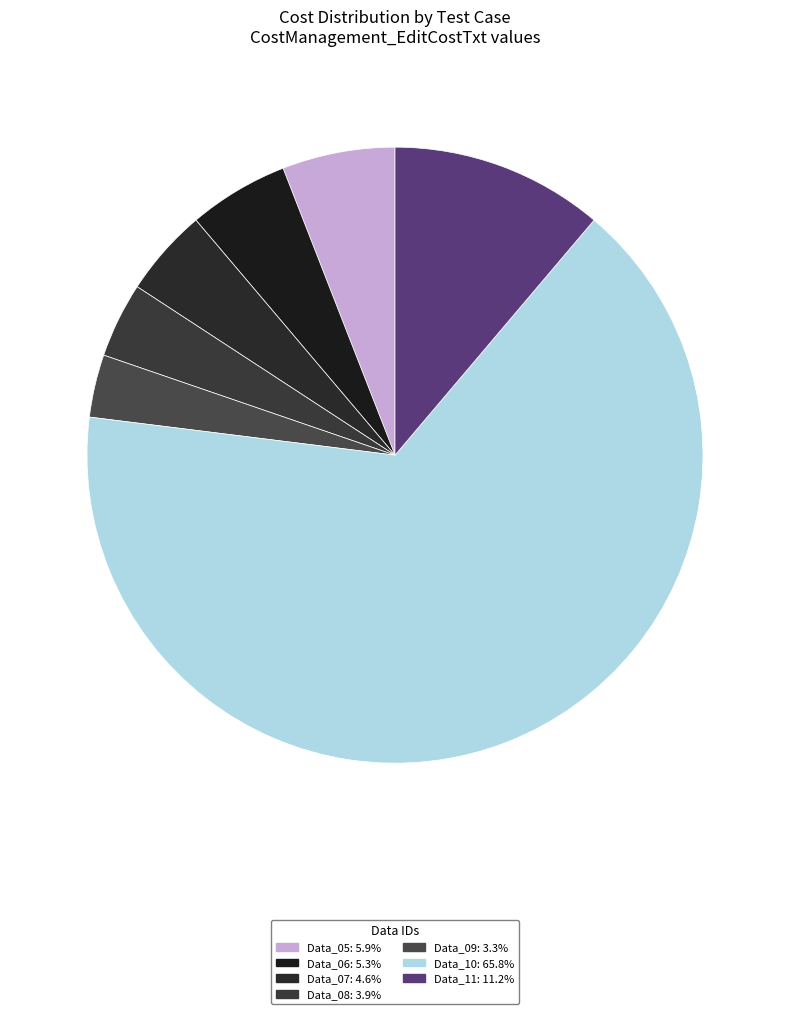

What is the total percentage of Data_11 and Data_08?

15.1%